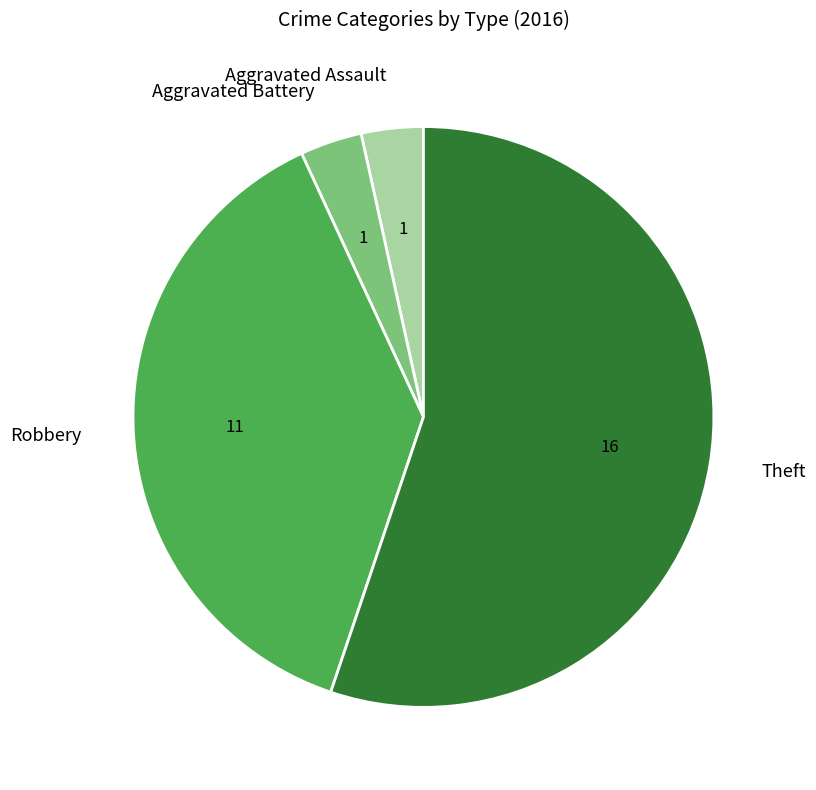

Is the sum of Theft and Aggravated Battery greater than half?

Yes